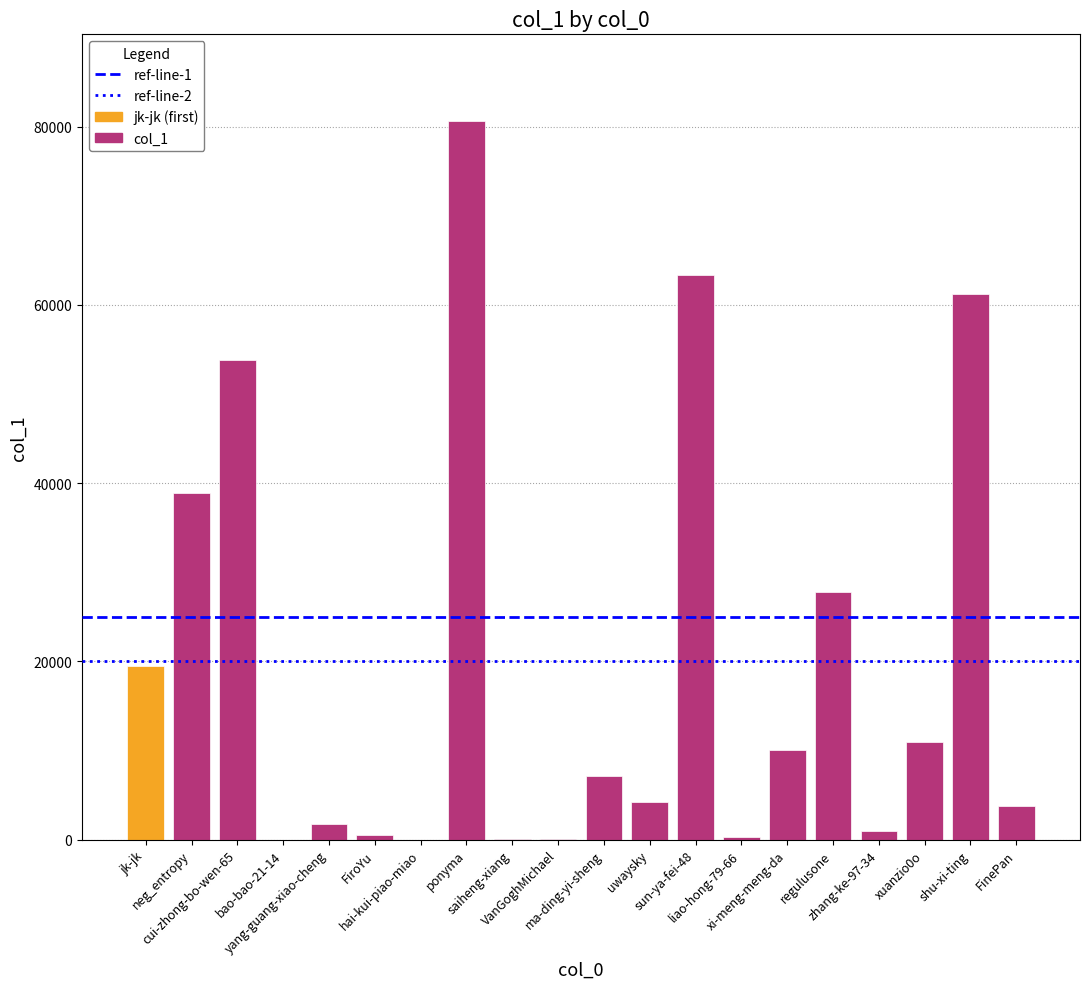

What is the difference between the values at FiroYu and yang-guang-xiao-cheng?

1290